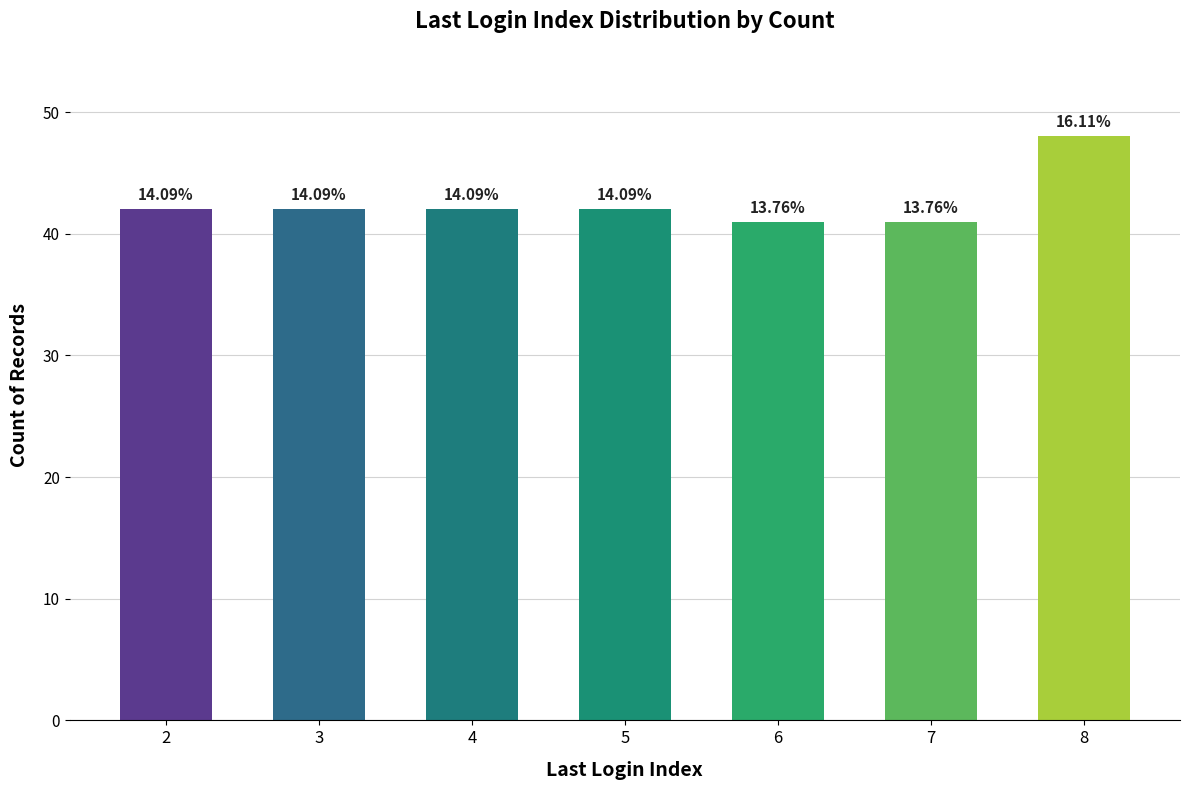

How many bars are there in total?

7